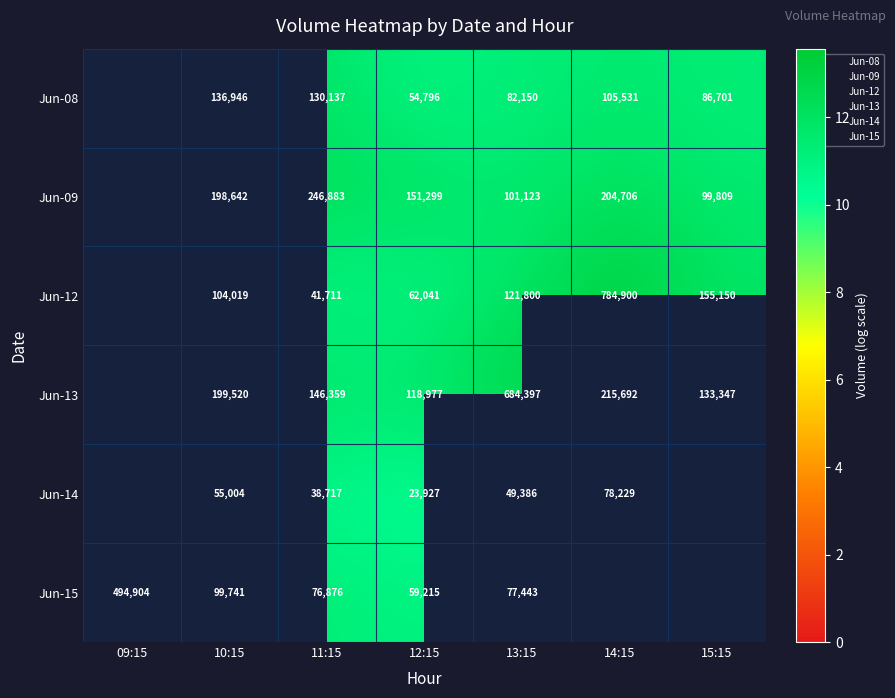

Which has a higher value, 14:15 or 13:15?

14:15